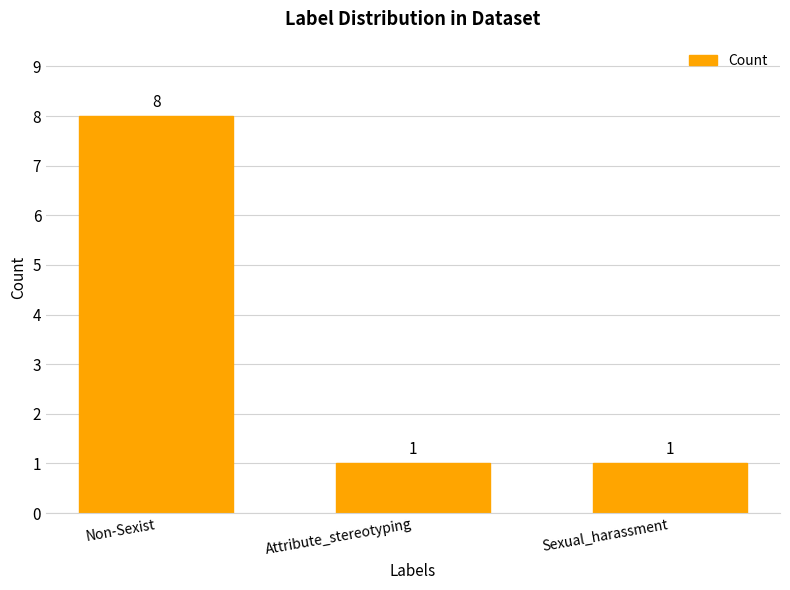

What is the label of the 1st bar from the right?

Sexual_harassment